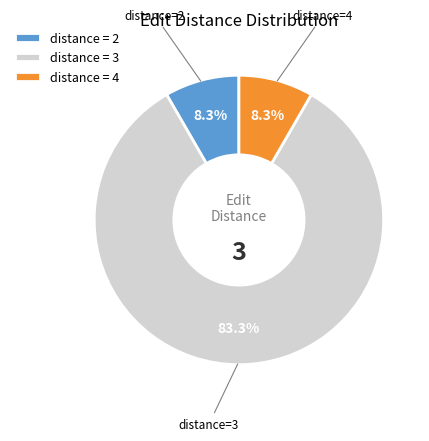

Which slice is the largest?

distance = 3